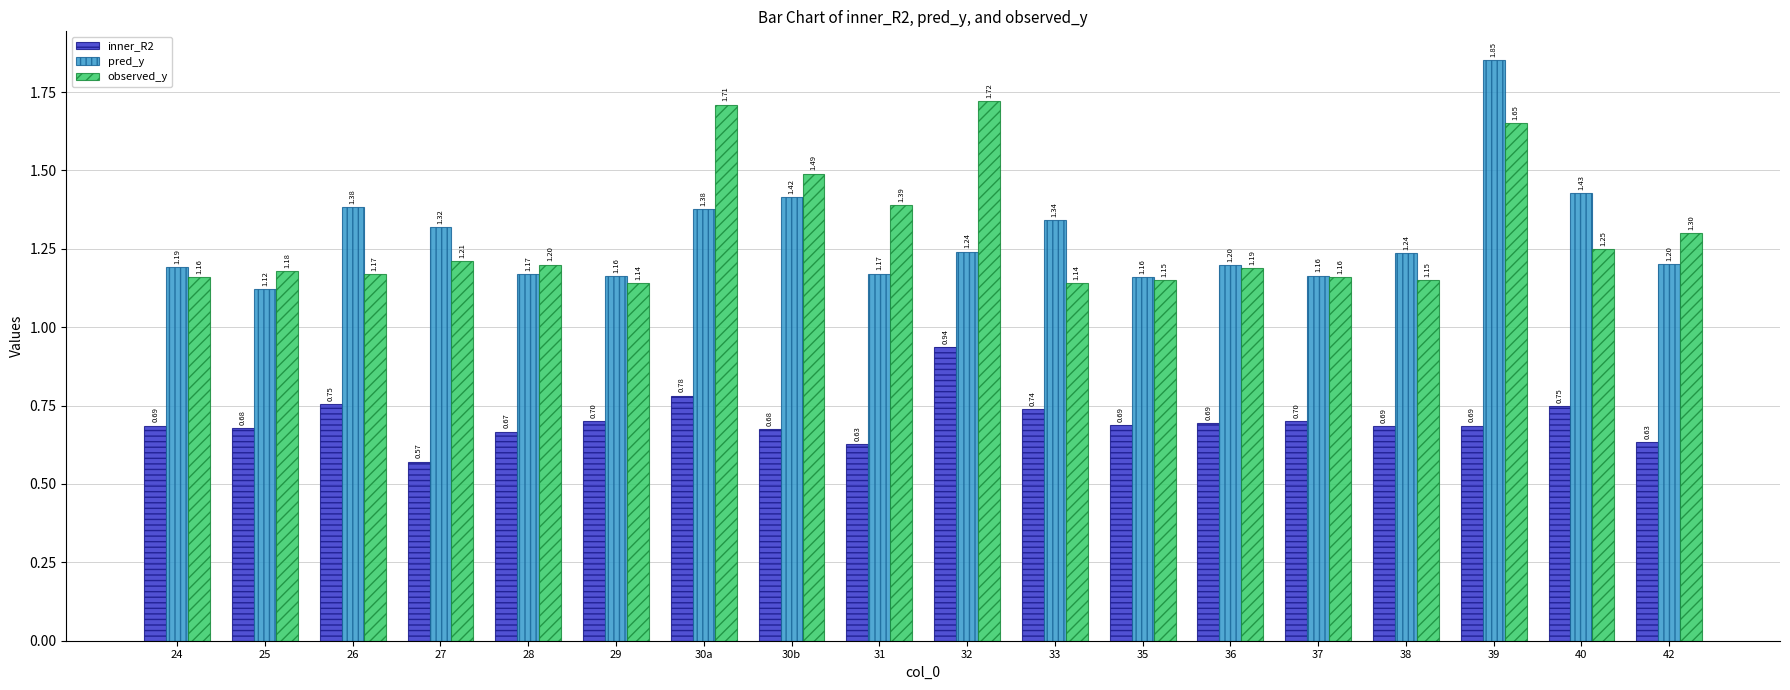

List the series in order of their peak value, highest first.

pred_y, observed_y, inner_R2